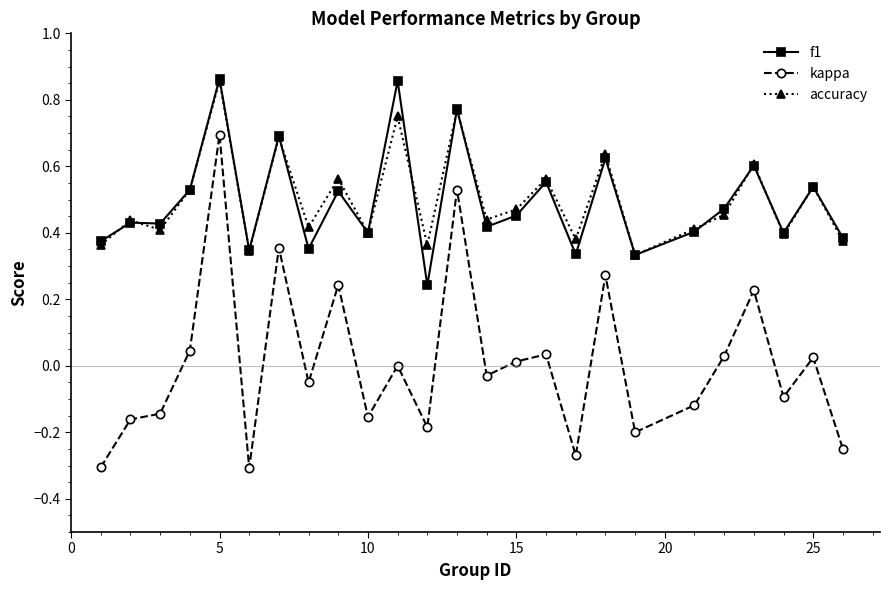

True or false: accuracy and kappa intersect in this chart.

False